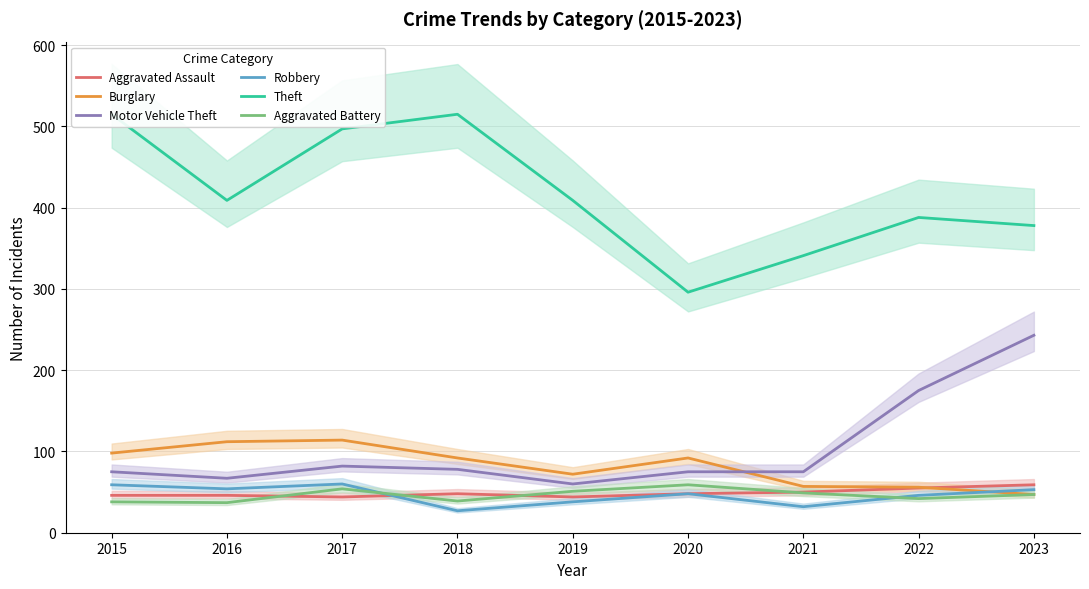

Is this an area chart (filled region under the line)?

No